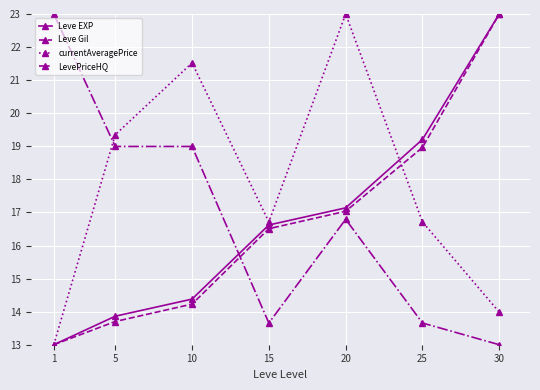

What is the sum of all currentAveragePrice values?

124.3